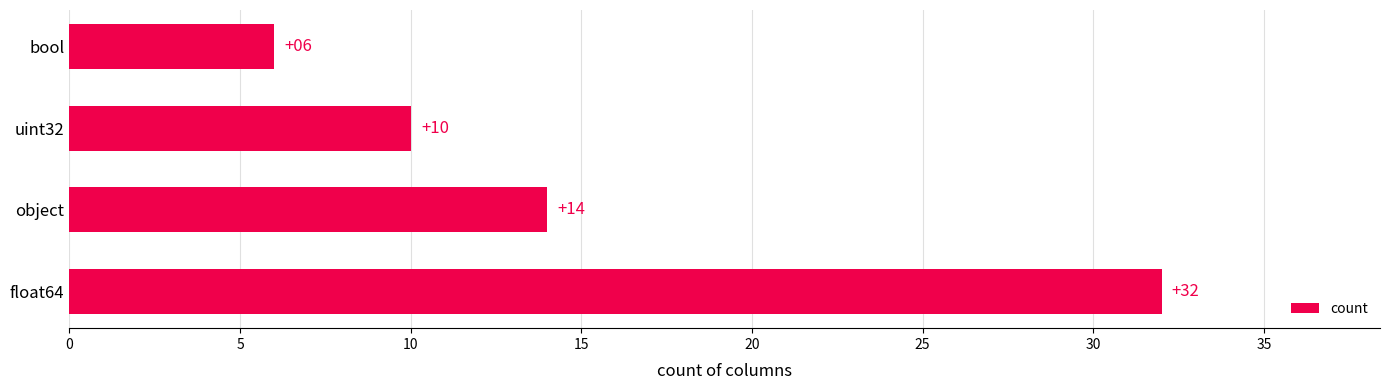

The value at uint32 is 4. True or false?

False